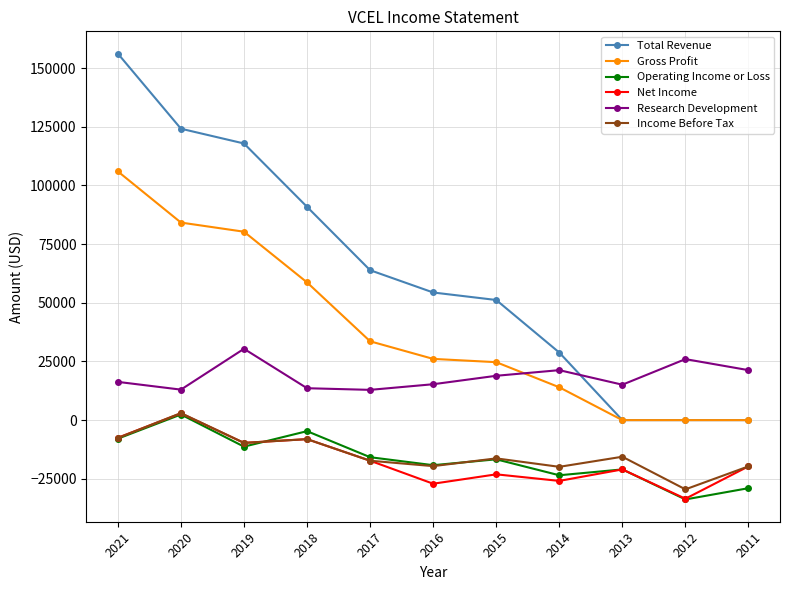

Is it true that Operating Income or Loss equals -22634 at 2017?

False